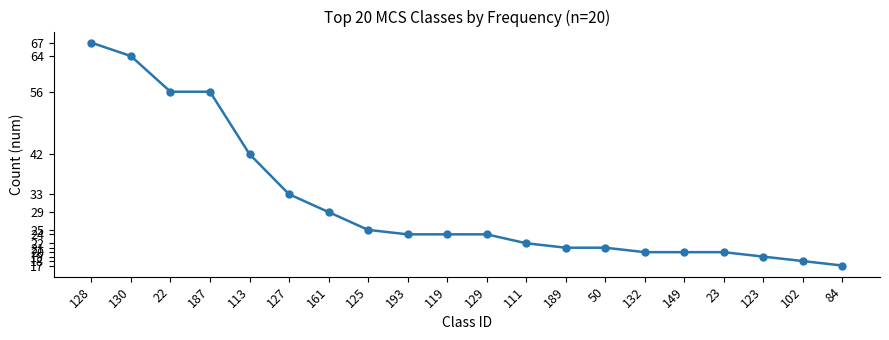

What is the approximate value at 84, to the nearest 5?

15